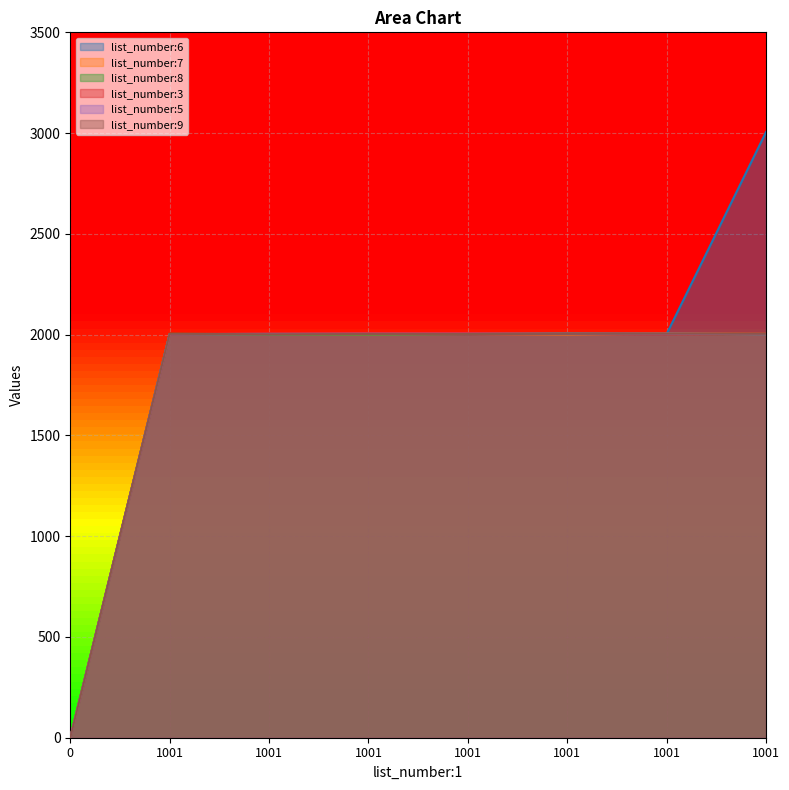

Reading left to right, what are all the values shown in this chart?

list_number:6: 0	2002	2001	2001	2002	2004	2003	3005
list_number:7: 0	2003	2002	2001	2003	2001	2005	2004
list_number:8: 0	2004	2002	2001	2003	2005	2004	2002
list_number:3: 0	2002	2005	2004	2002	2003	2002	2003
list_number:5: 0	2003	2004	2005	2005	2005	2005	2002
list_number:9: 0	2004	2002	2003	2003	2004	2005	2004